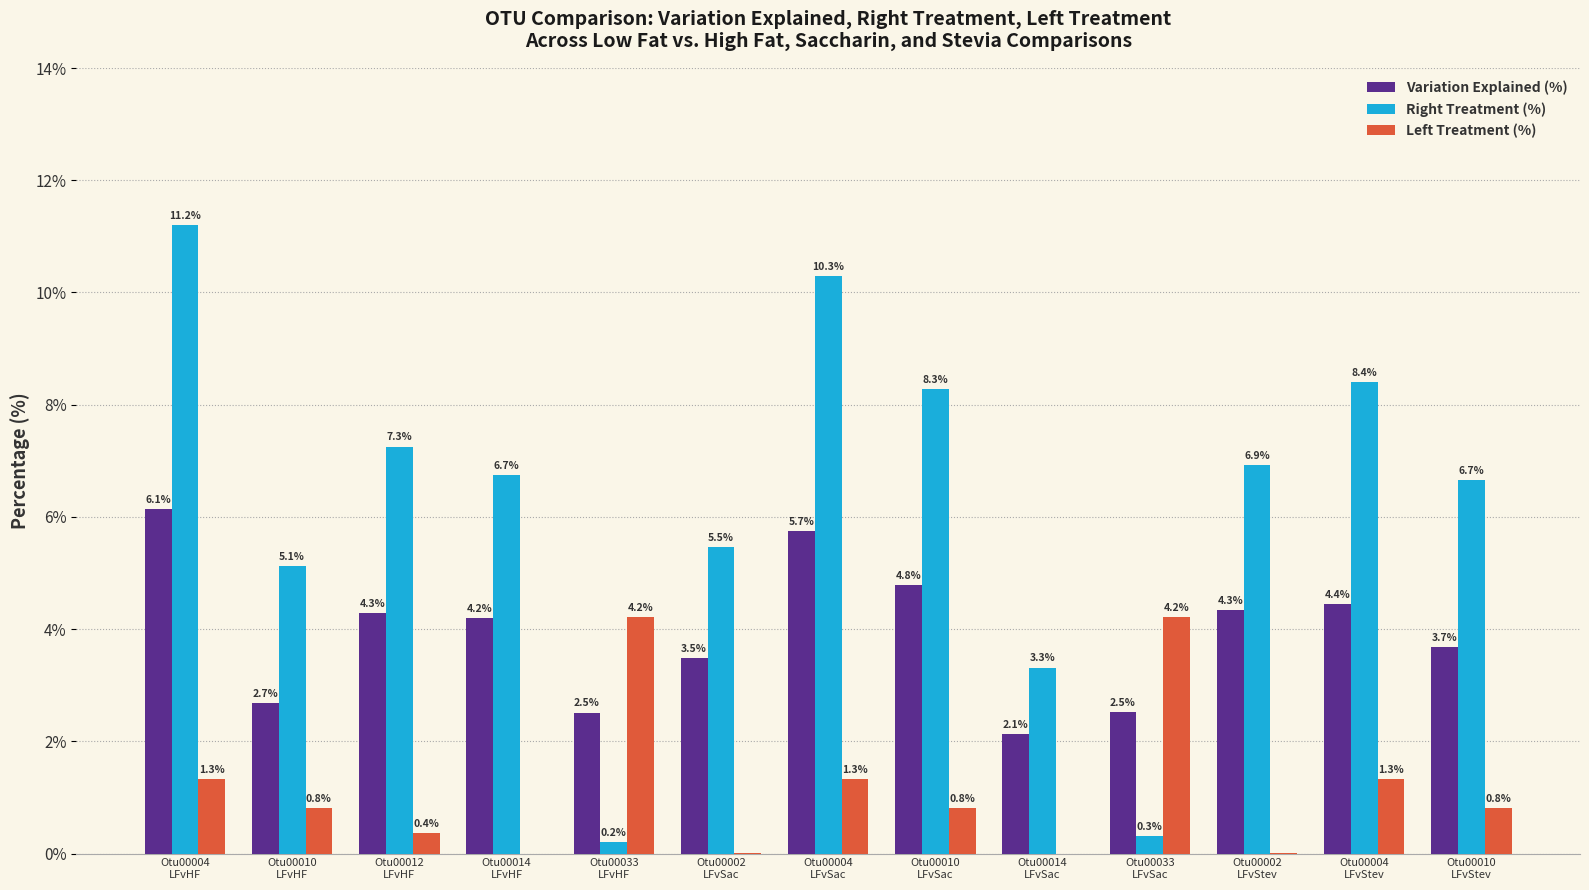

Where is Right Treatment (%) nearest to the value 5?

Otu00010
LFvHF